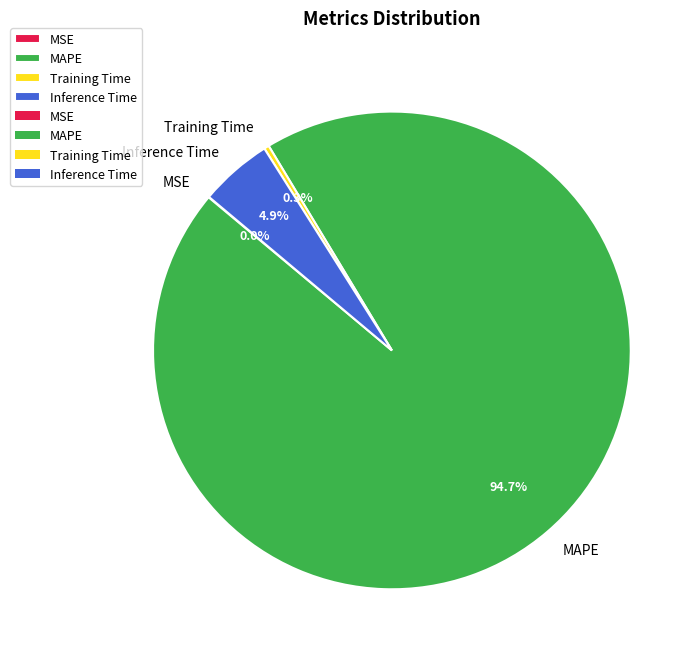

What is the largest slice in the pie chart?

MAPE